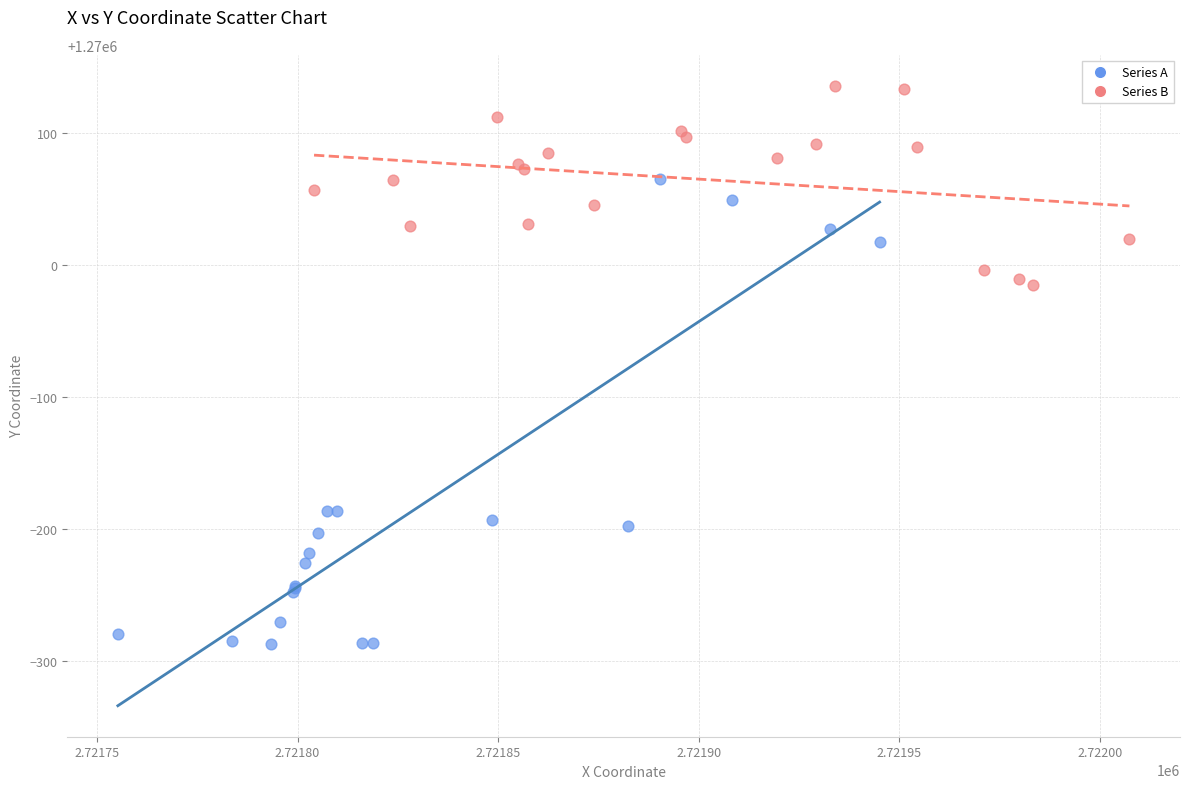

Which series contains the lowest Y value?

Series A